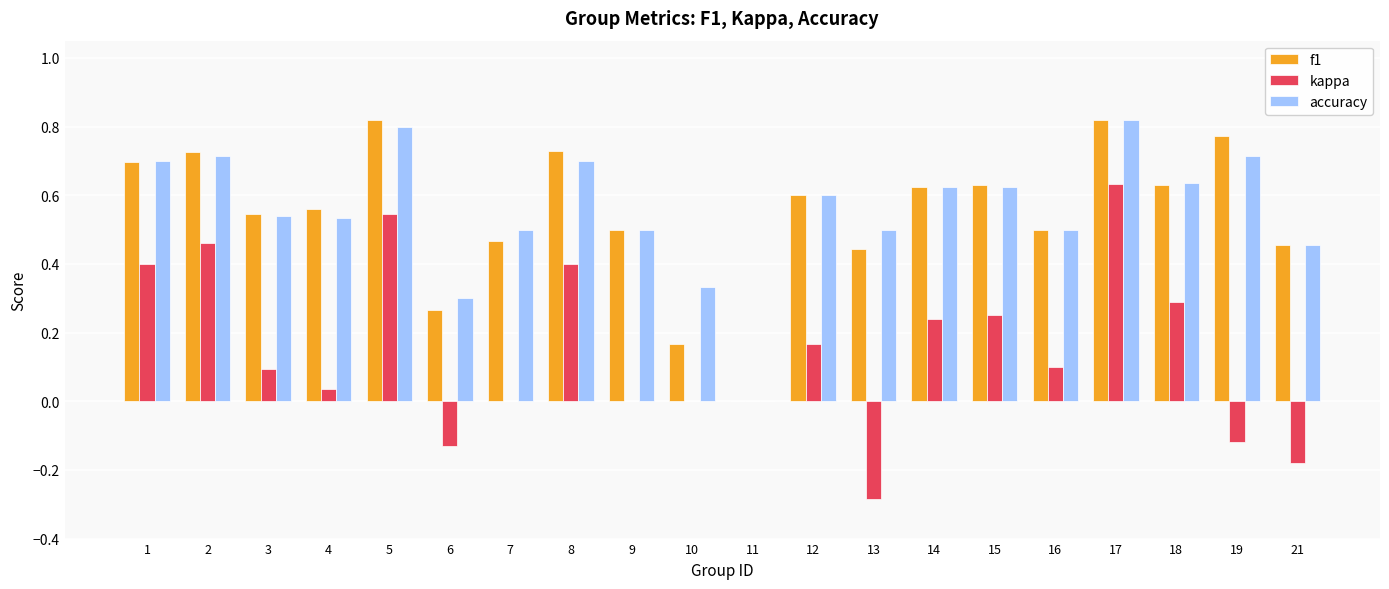

How many f1 values are between 0 and 1?

20